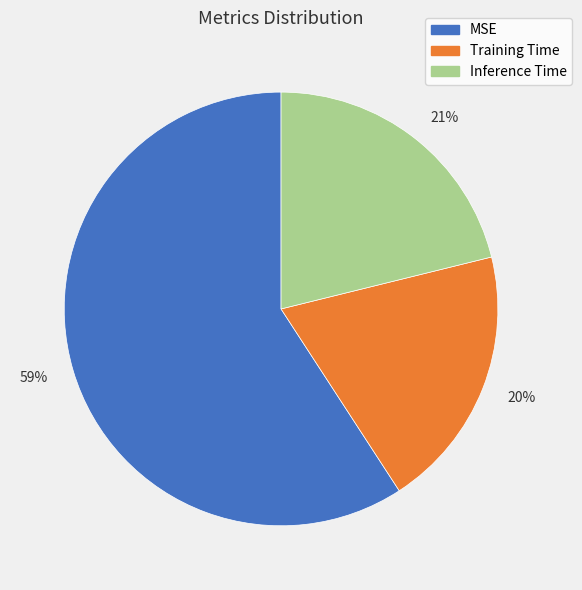

The MSE slice represents 65% of the pie. True or false?

False